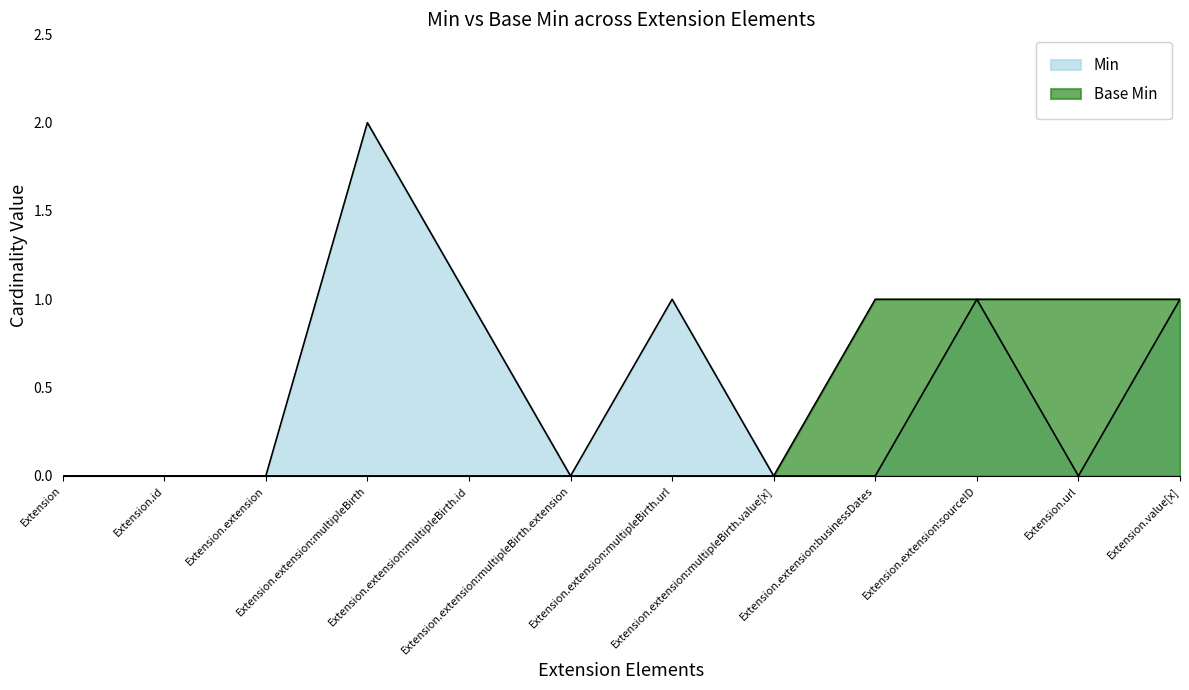

The Base Min series shows 0 at Extension. True or false?

False